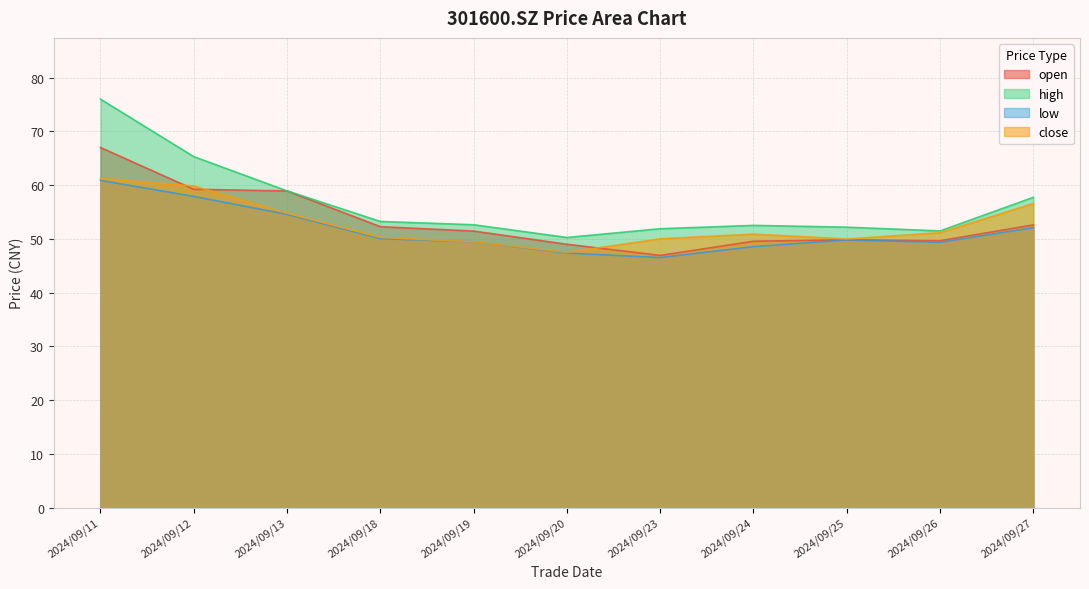

What is the difference between the maximum and second lowest values in the close series?

11.8